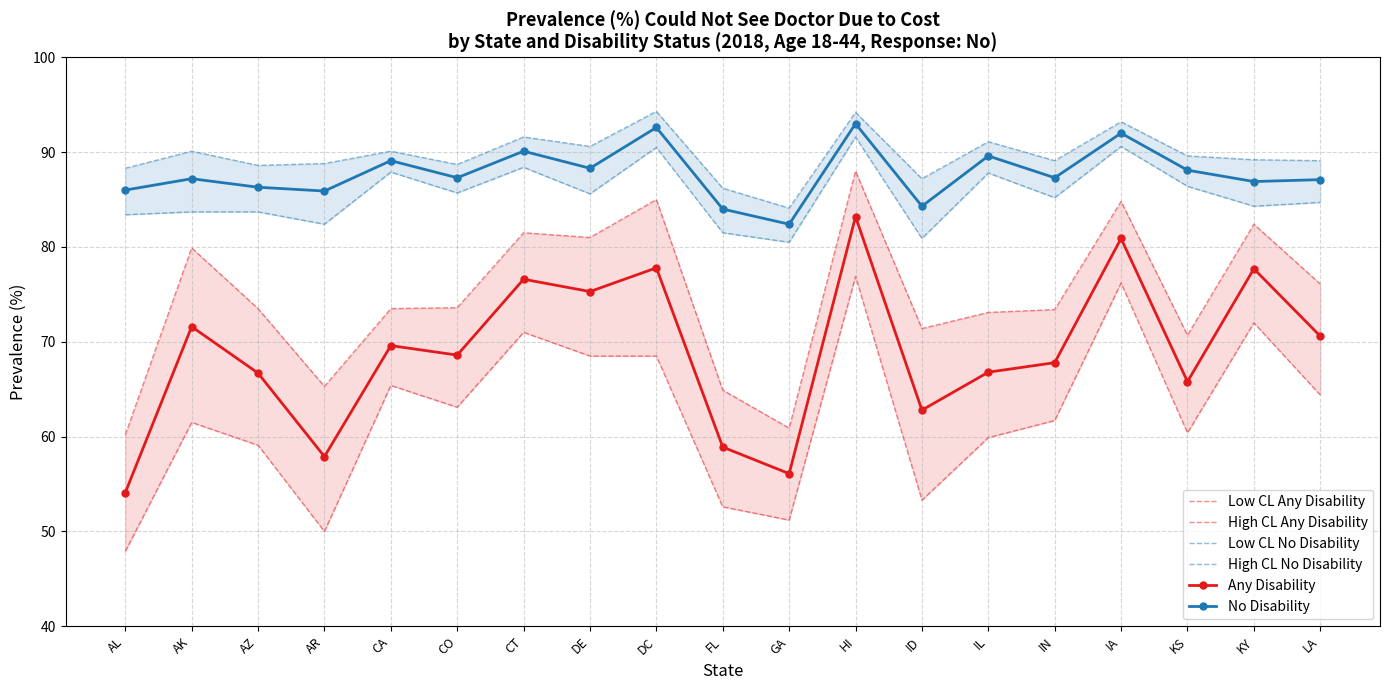

The Any Disability series shows 70.6 at LA. True or false?

True